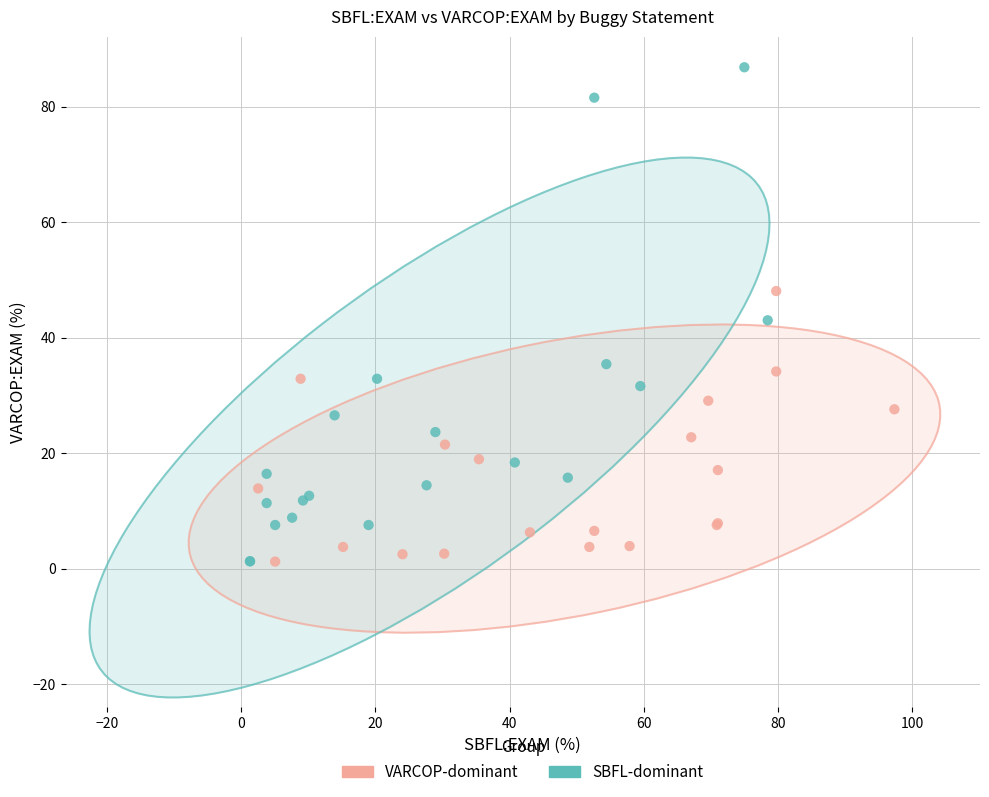

Which series contains the highest Y value?

SBFL-dominant